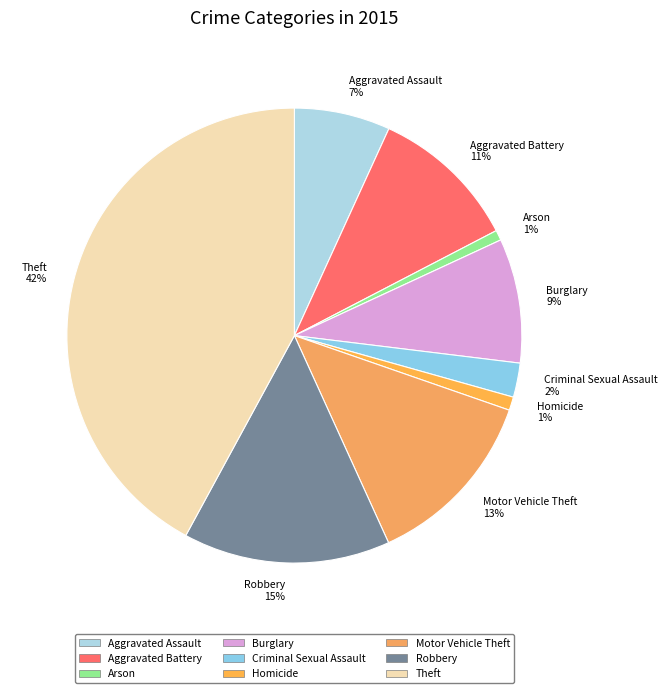

Is there any slice that represents more than half of the pie?

No